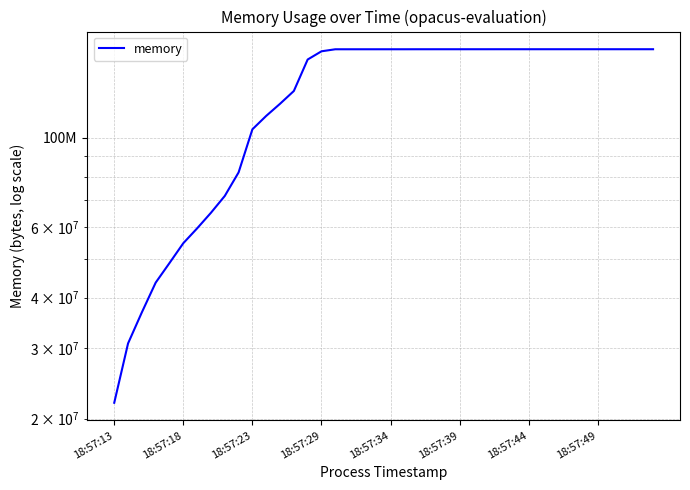

Count the number of data series in this chart.

1